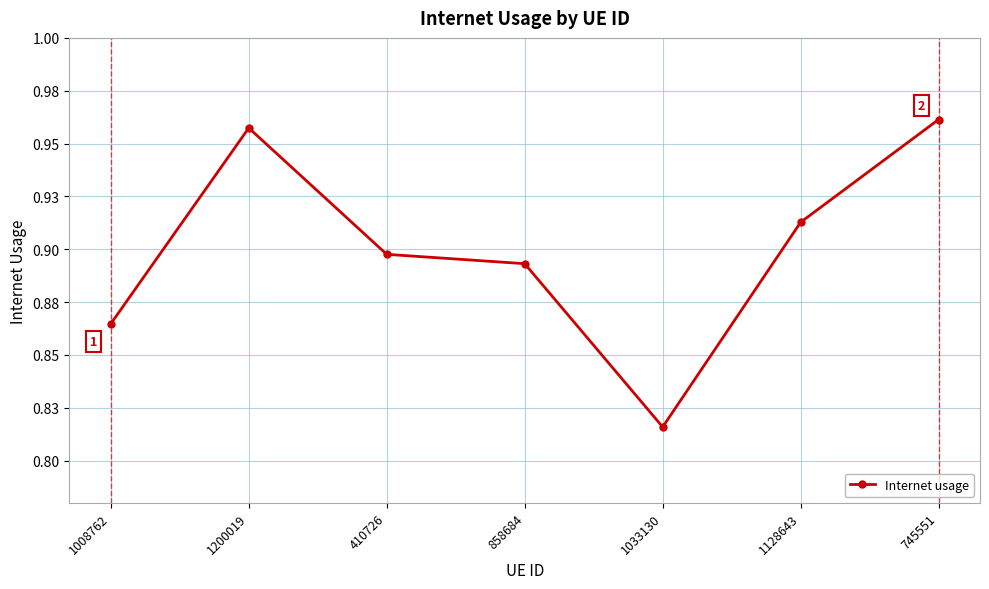

Reading right to left, list all the values displayed in this chart.

1.0	0.9	0.8	0.9	0.9	1.0	0.9